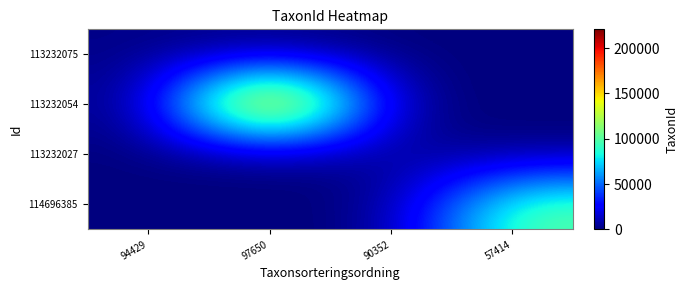

Reading left to right, what are all the values shown in this chart?

113232075: 94429=2180	97650=0	90352=0	57414=0
113232054: 94429=0	97650=220787	90352=0	57414=0
113232027: 94429=0	97650=0	90352=5442	57414=0
114696385: 94429=0	97650=0	90352=0	57414=103021